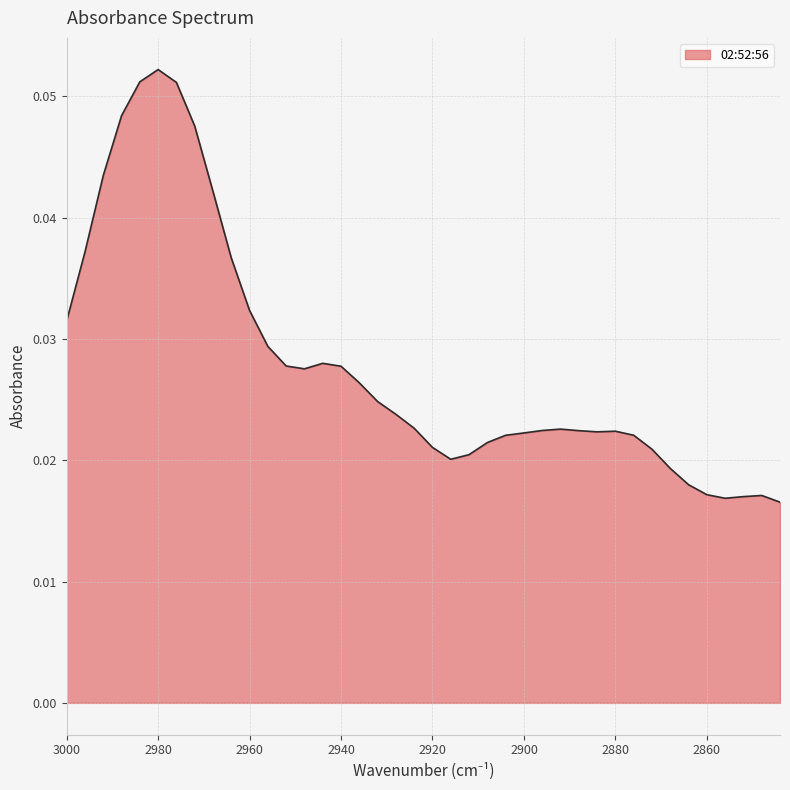

Which has a higher value, 2920 or 2904?

2904